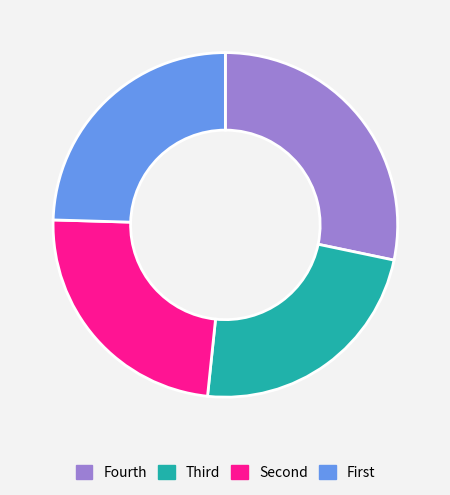

Is there any slice that represents more than half of the pie?

No